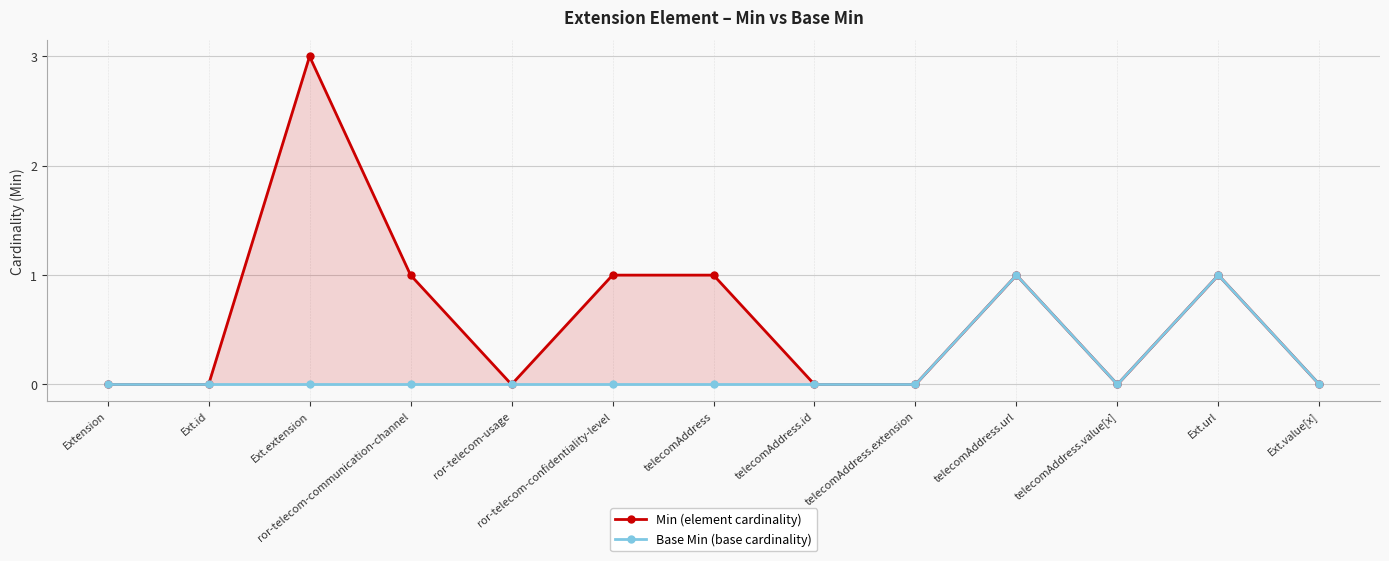

What is the difference between the maximum and minimum values in the Min (element cardinality) series?

3